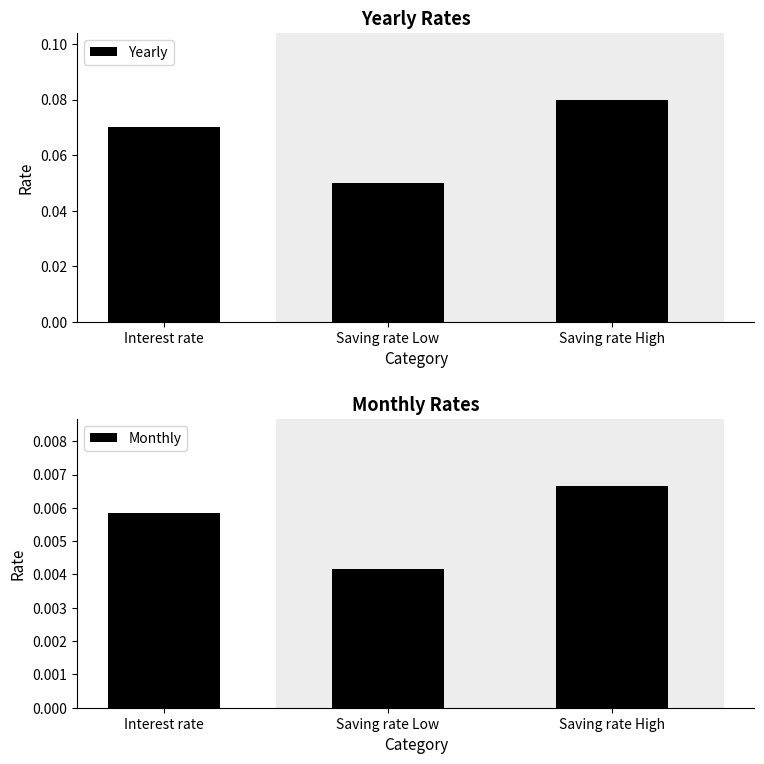

What is the sum of the Yearly values at Saving rate Low and Saving rate High?

0.1